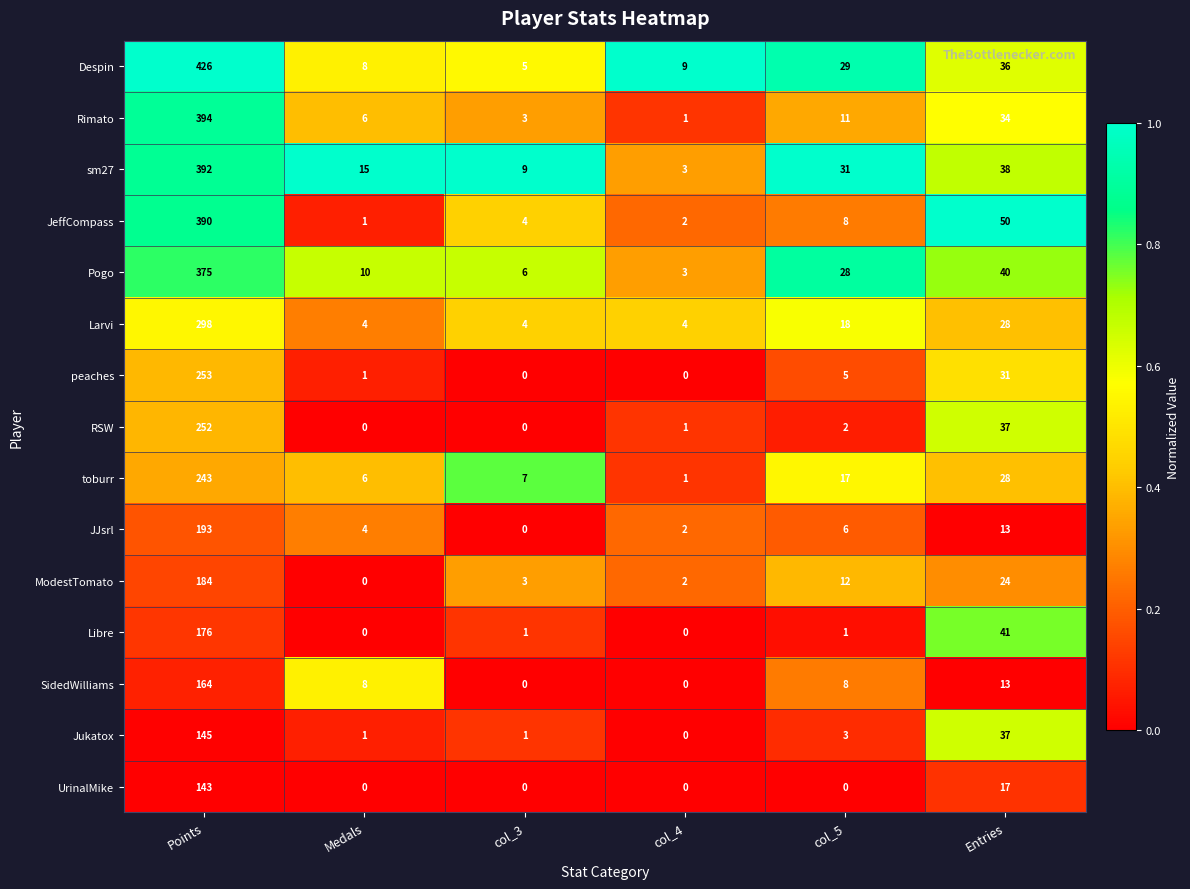

At which category does the chart reach its peak across all series?

Points